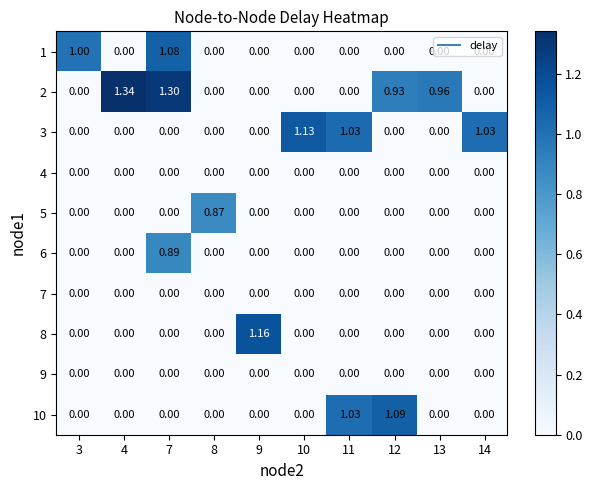

Reading left to right, transcribe all the data shown in this chart.

row_0: 1.0	0.0	1.1	0.0	0.0	0.0	0.0	0.0	0.0	0.0
row_1: 0.0	1.3	1.3	0.0	0.0	0.0	0.0	0.9	1.0	0.0
row_2: 0.0	0.0	0.0	0.0	0.0	1.1	1.0	0.0	0.0	1.0
row_3: 0.0	0.0	0.0	0.0	0.0	0.0	0.0	0.0	0.0	0.0
row_4: 0.0	0.0	0.0	0.9	0.0	0.0	0.0	0.0	0.0	0.0
row_5: 0.0	0.0	0.9	0.0	0.0	0.0	0.0	0.0	0.0	0.0
row_6: 0.0	0.0	0.0	0.0	0.0	0.0	0.0	0.0	0.0	0.0
row_7: 0.0	0.0	0.0	0.0	1.2	0.0	0.0	0.0	0.0	0.0
row_8: 0.0	0.0	0.0	0.0	0.0	0.0	0.0	0.0	0.0	0.0
row_9: 0.0	0.0	0.0	0.0	0.0	0.0	1.0	1.1	0.0	0.0